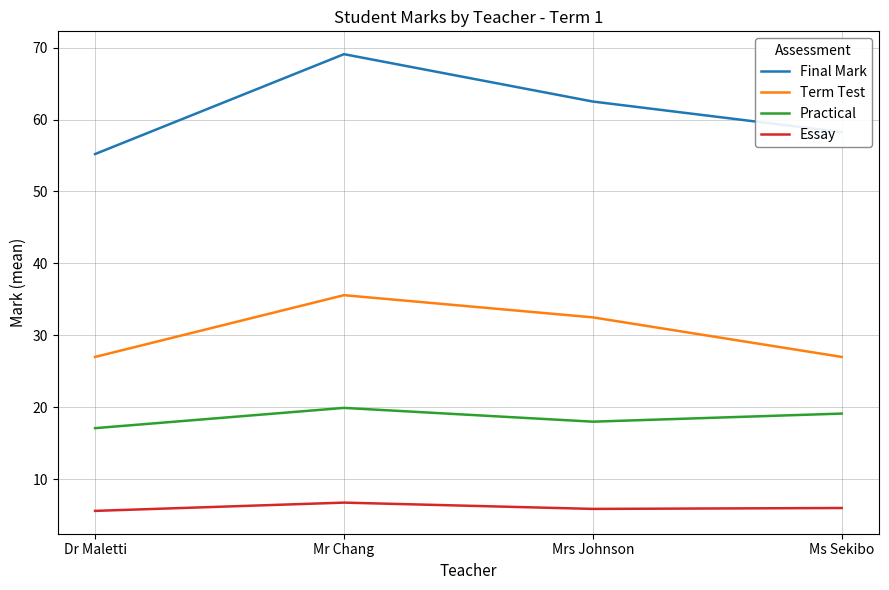

Which series changed the most between Dr Maletti and Mr Chang?

Final Mark